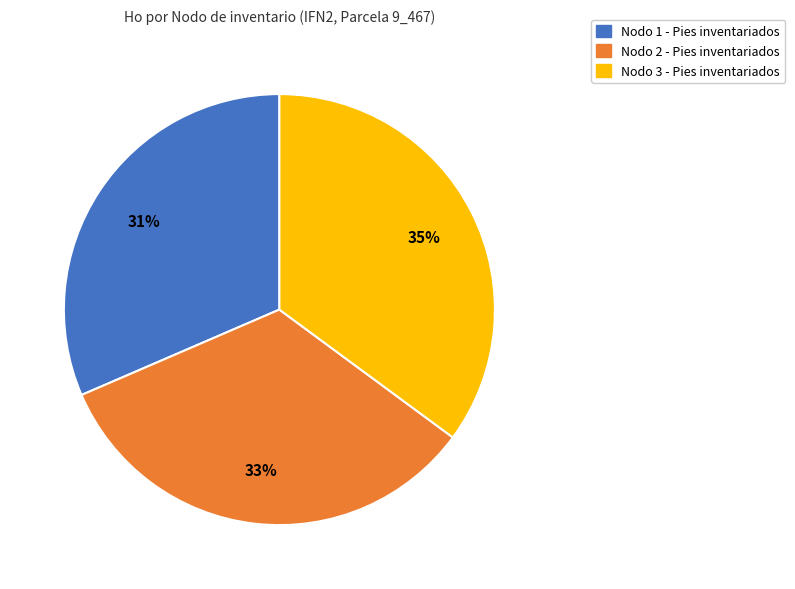

Which has a higher value, Nodo 2 - Pies inventariados or Nodo 3 - Pies inventariados?

Nodo 3 - Pies inventariados